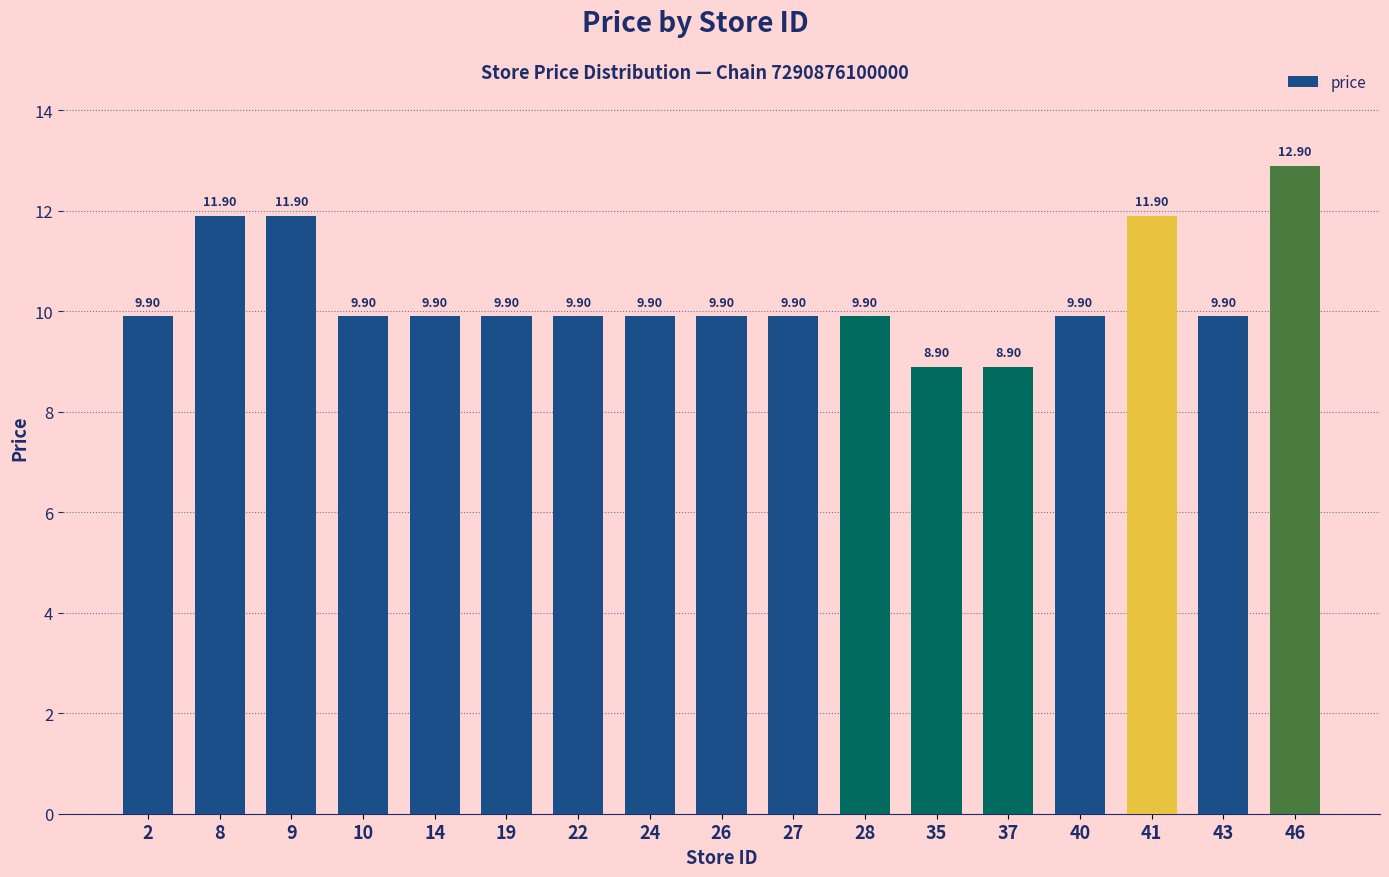

What is the sum of the values at 26 and 9?

21.8